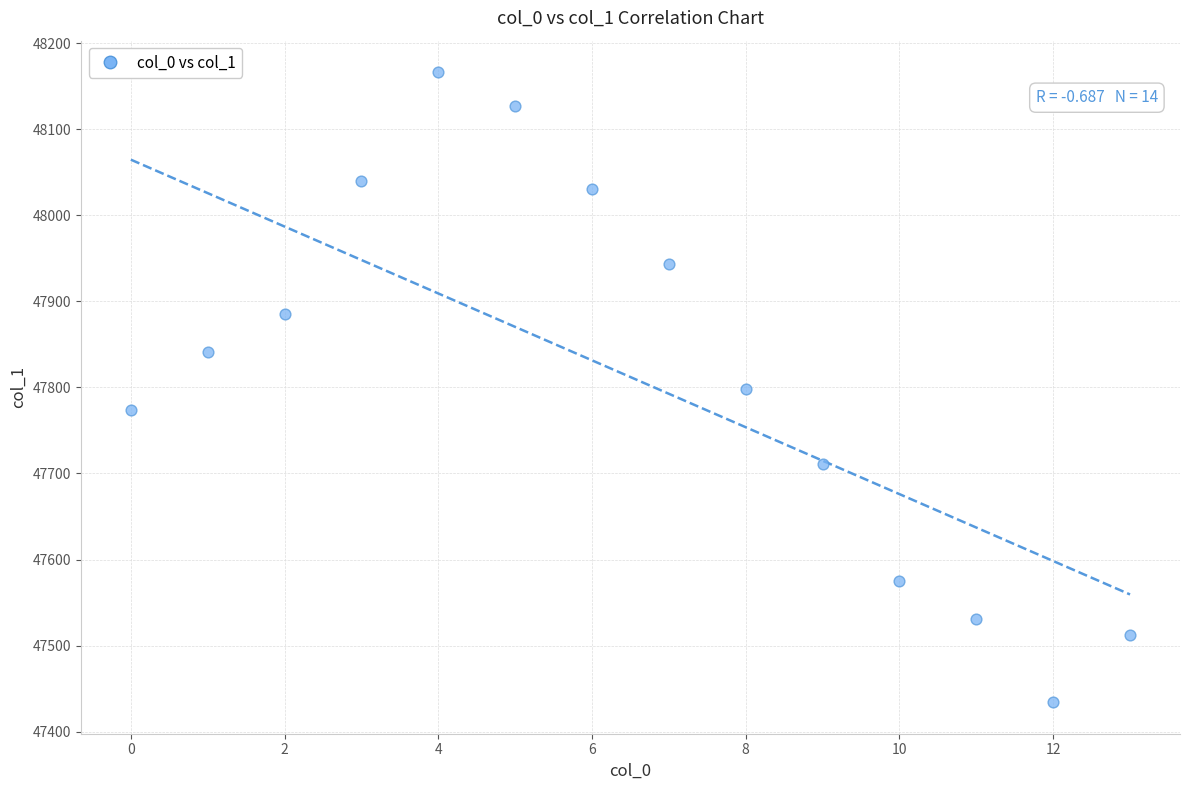

What is the range of Y values (max minus min)?

732.3